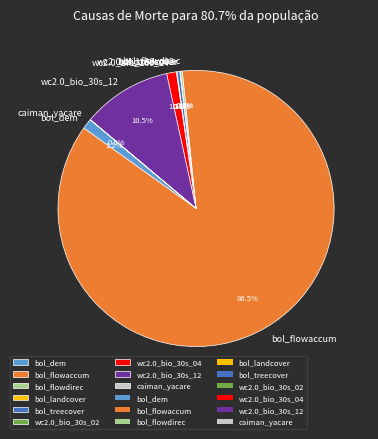

Does any single category account for the majority?

Yes